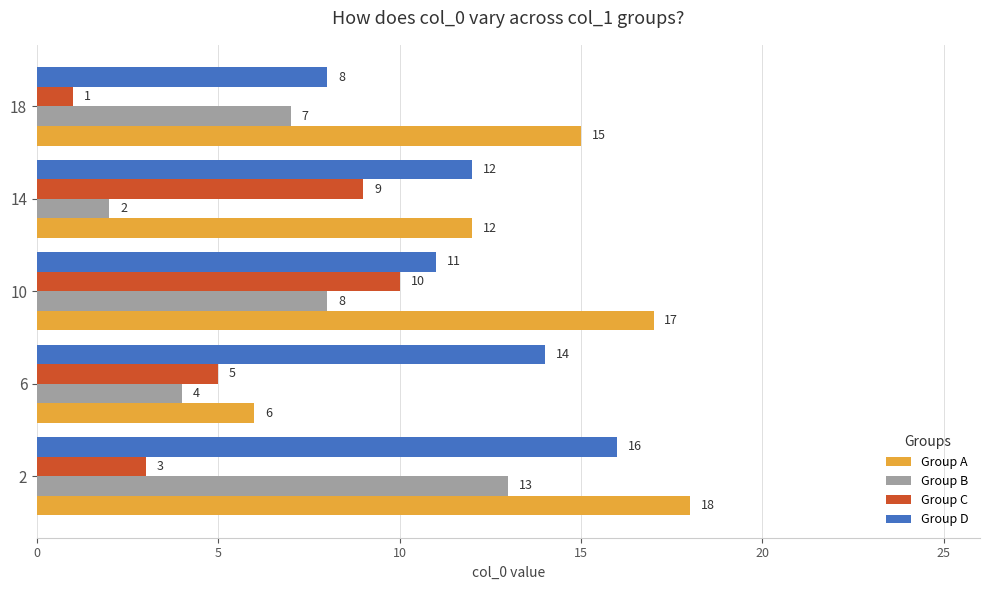

At how many categories does at least one series exceed 6?

5